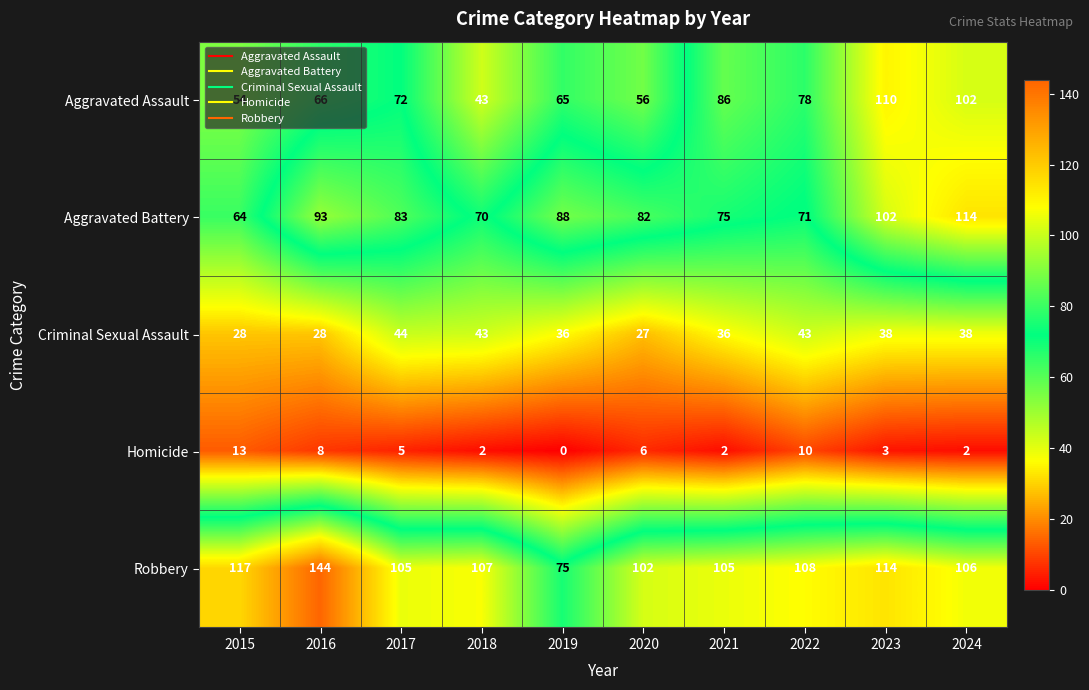

Which series has the widest spread of values?

Robbery